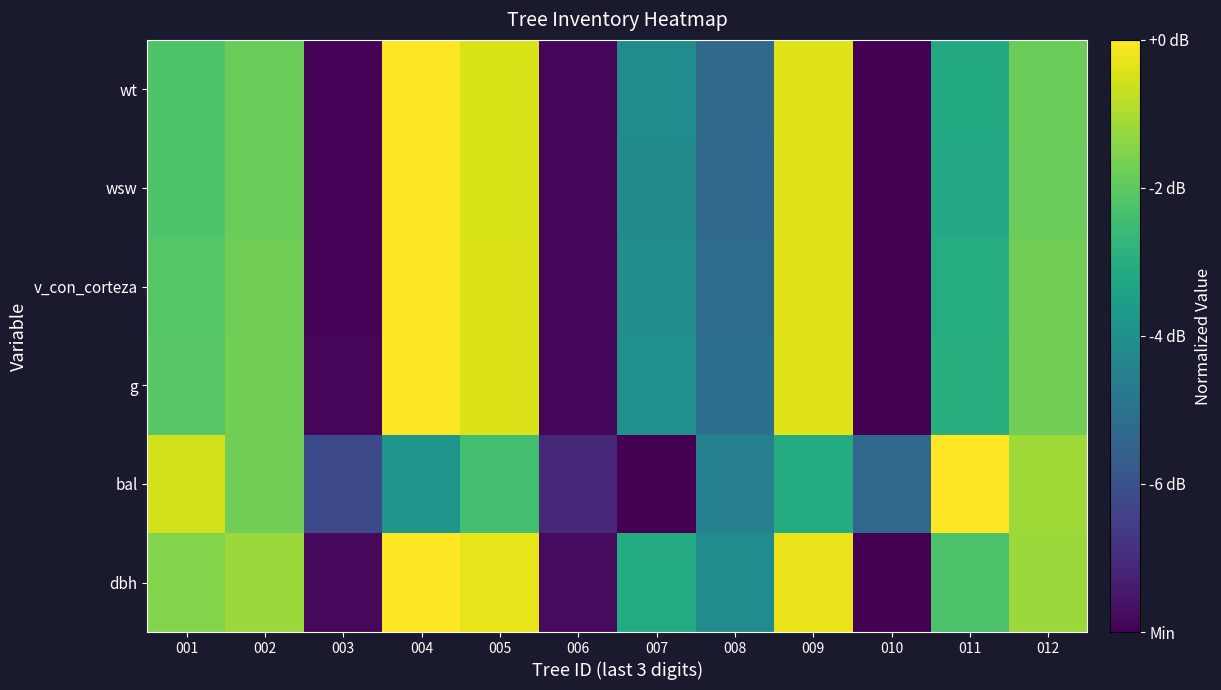

Reading left to right, extract all data points from this chart.

dbh: 001=0.8	002=0.8	003=0.0	004=1.0	005=1.0	006=0.0	007=0.6	008=0.5	009=1.0	010=0.0	011=0.7	012=0.8
bal: 001=0.9	002=0.8	003=0.2	004=0.5	005=0.7	006=0.1	007=0.0	008=0.4	009=0.6	010=0.3	011=1.0	012=0.9
g: 001=0.7	002=0.8	003=0.0	004=1.0	005=0.9	006=0.0	007=0.5	008=0.4	009=1.0	010=0.0	011=0.6	012=0.8
v_con_corteza: 001=0.7	002=0.8	003=0.0	004=1.0	005=0.9	006=0.0	007=0.5	008=0.4	009=1.0	010=0.0	011=0.6	012=0.8
wsw: 001=0.7	002=0.8	003=0.0	004=1.0	005=0.9	006=0.0	007=0.5	008=0.3	009=1.0	010=0.0	011=0.6	012=0.8
wt: 001=0.7	002=0.8	003=0.0	004=1.0	005=0.9	006=0.0	007=0.5	008=0.3	009=1.0	010=0.0	011=0.6	012=0.8